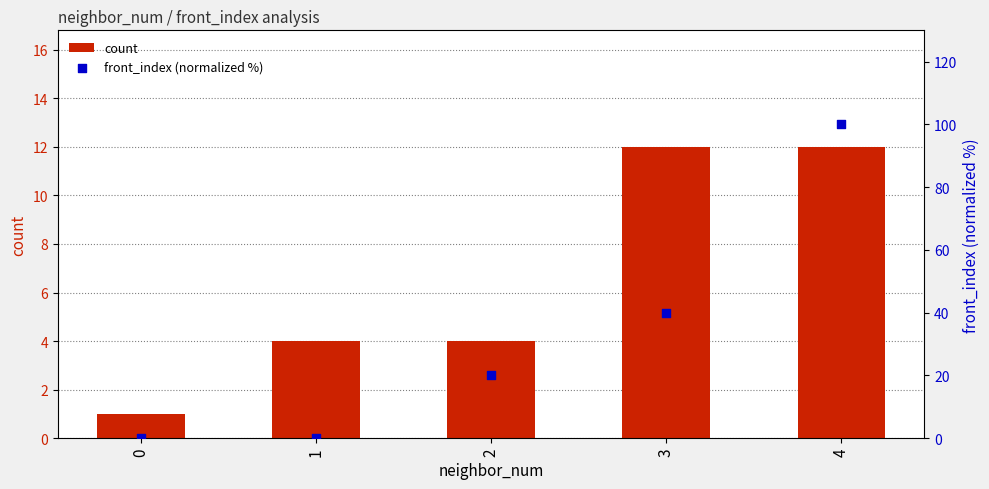

Which series has the largest total across all categories?

front_index (normalized %)